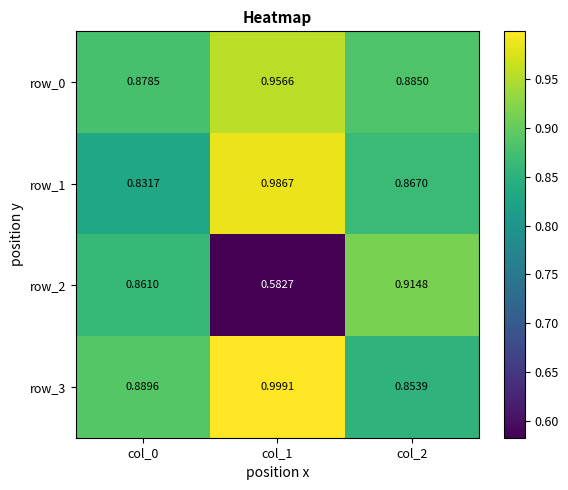

Is the value of row_3 at col_1 greater than the value of row_0 at col_1?

Yes